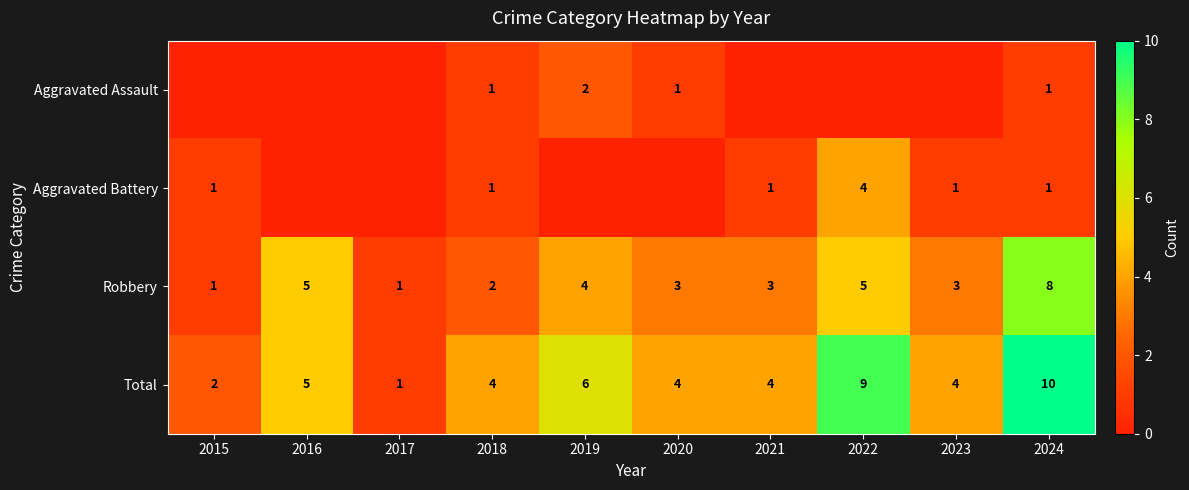

What is the average value of the Total series?

5